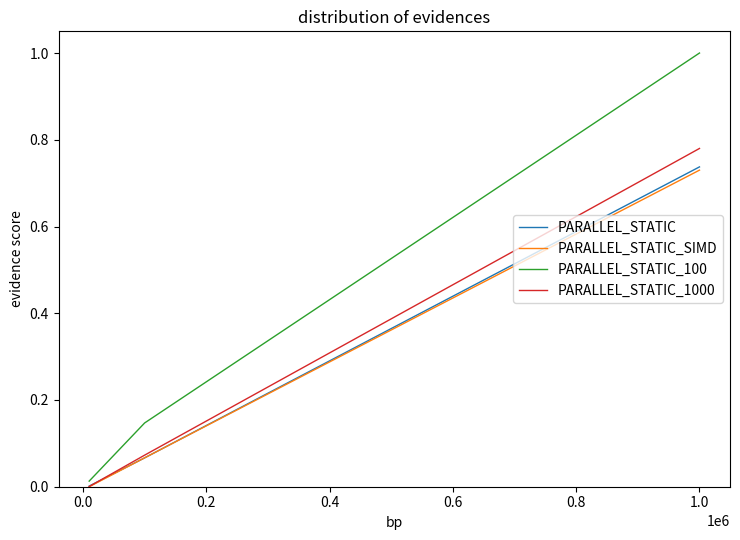

Which series has the largest total across all categories?

PARALLEL_STATIC_100